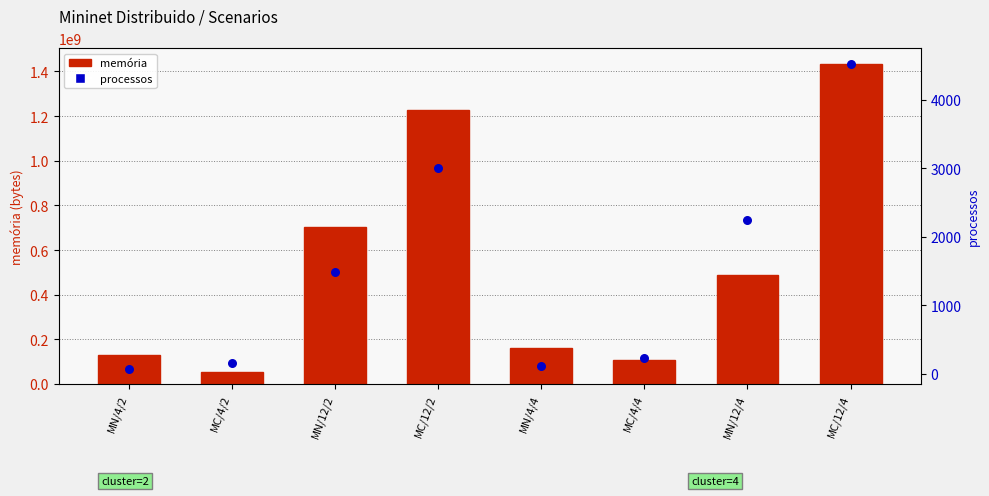

What are all the series names shown in the legend?

memória, processos